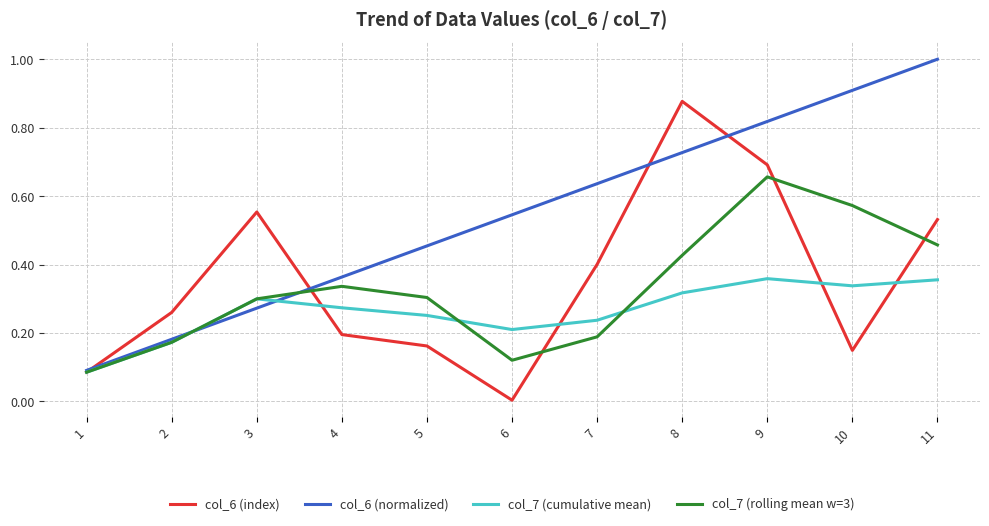

Count the number of categories in the chart.

11